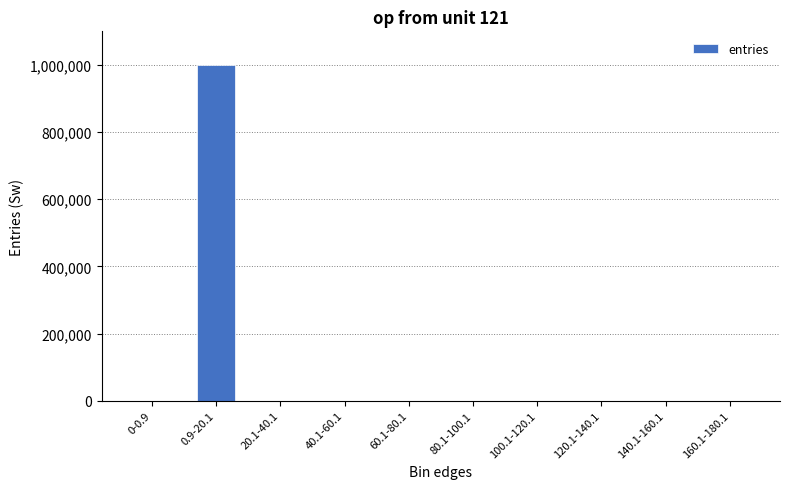

What is the average value?

100000